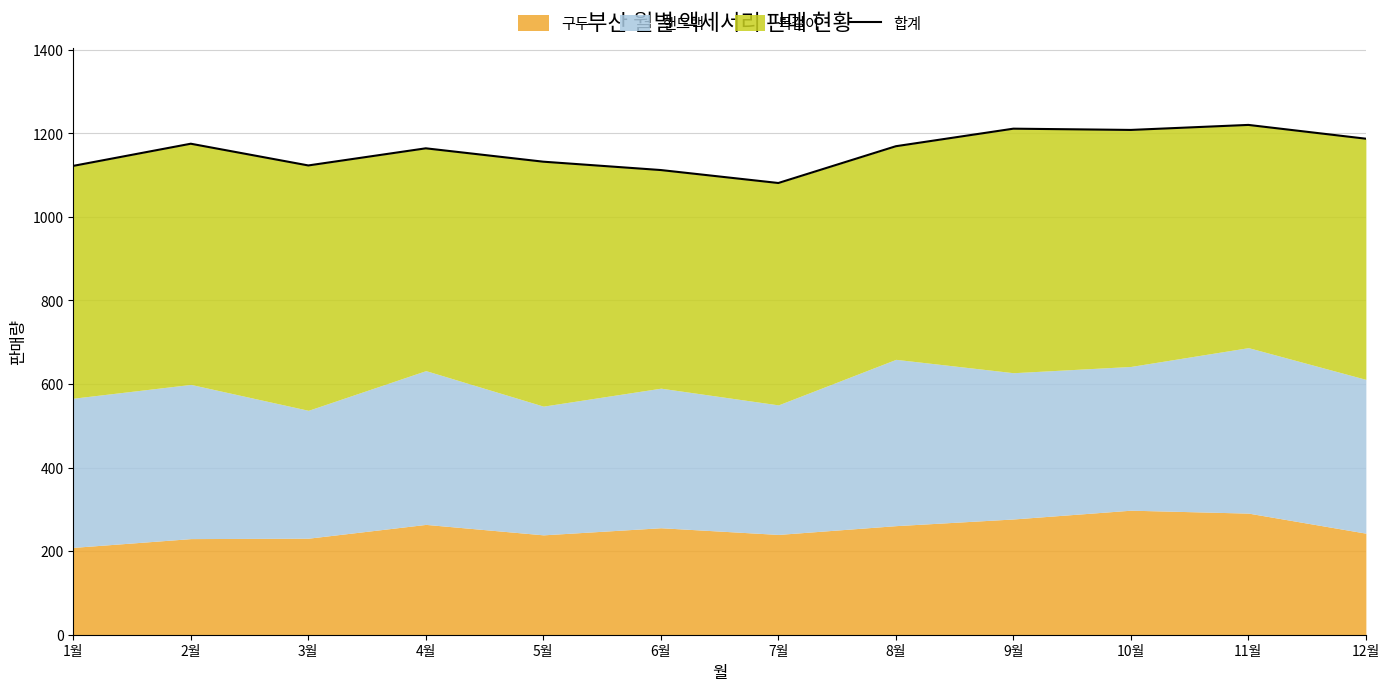

What is the greatest value displayed?

1220